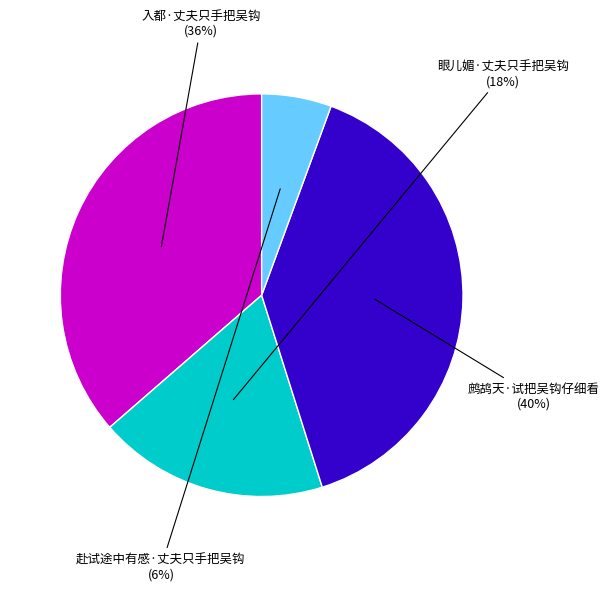

What percentage is the 入都·丈夫只手把吴钩 slice, to the nearest percent?

36%